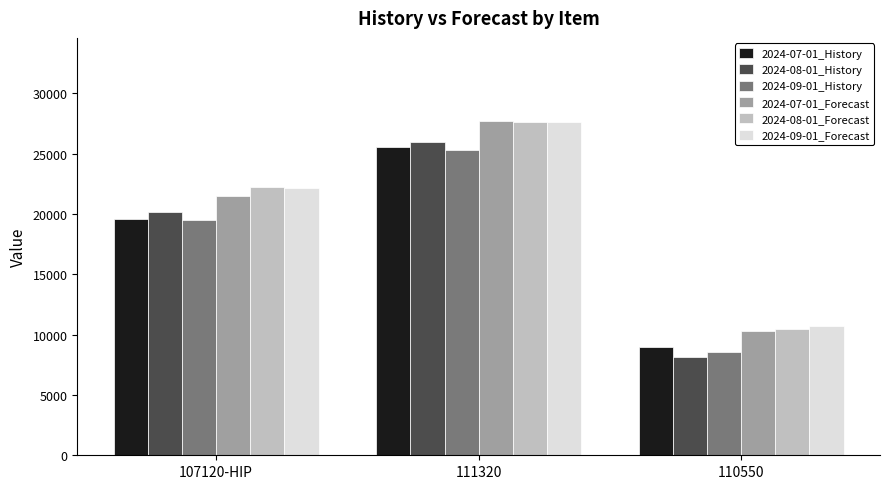

What is the minimum value shown in the chart?

8188